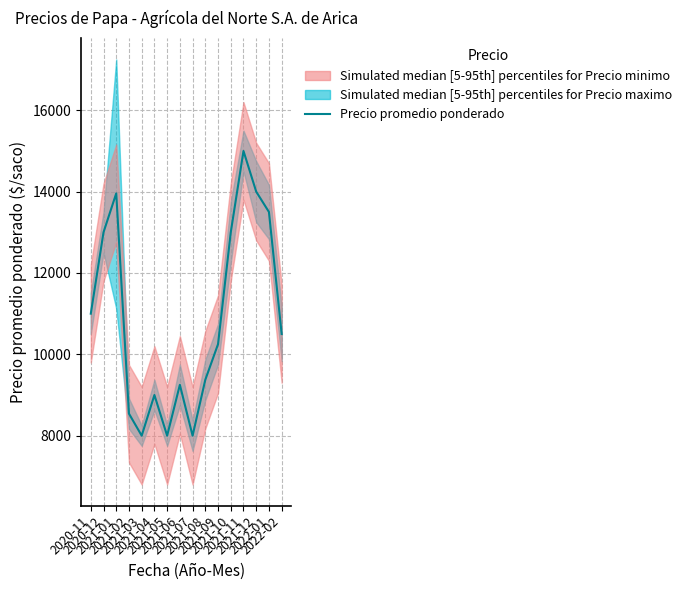

Which label corresponds to the largest value in the chart?

2021-11